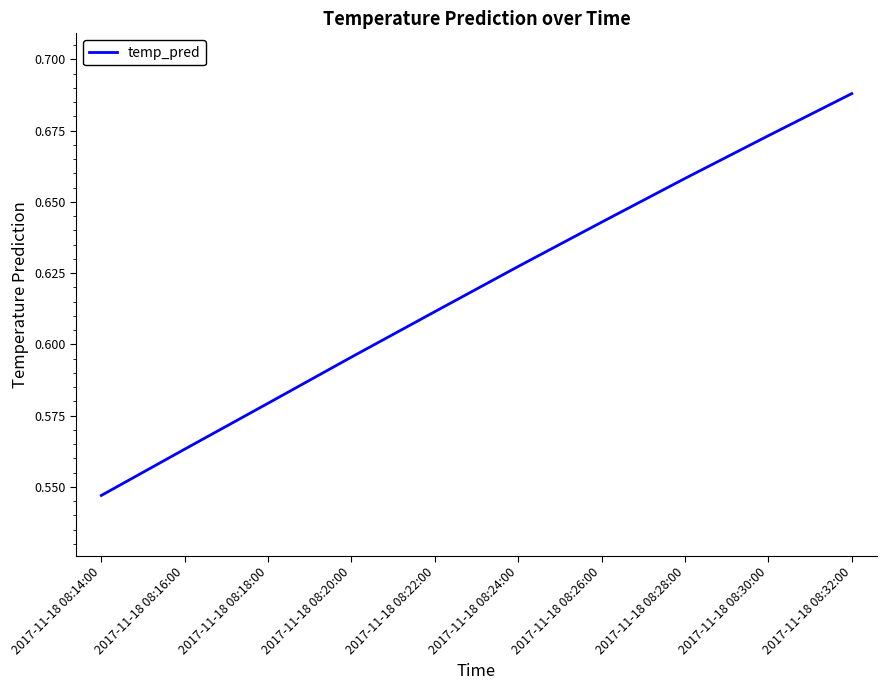

What position from the left is 2017-11-18 08:22:00?

5